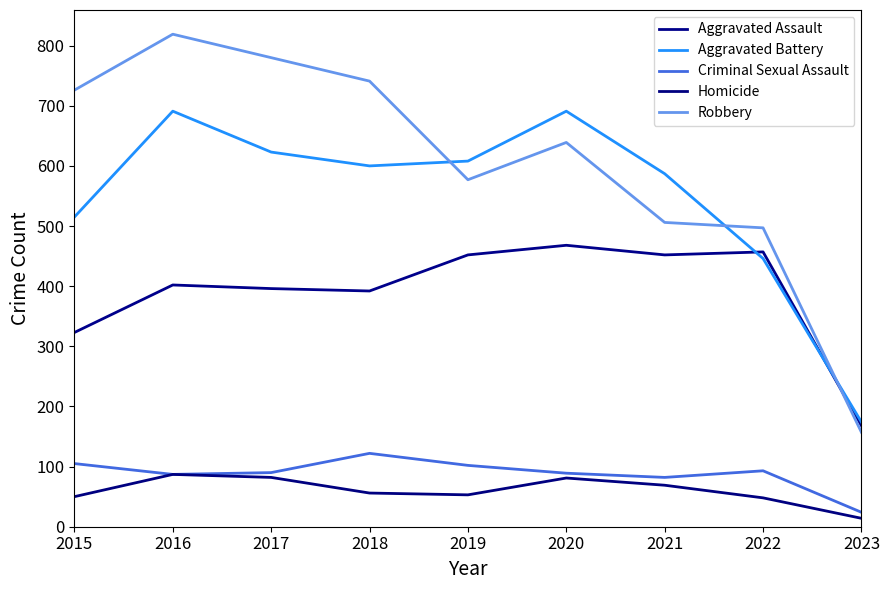

How many lines are shown in the chart?

5